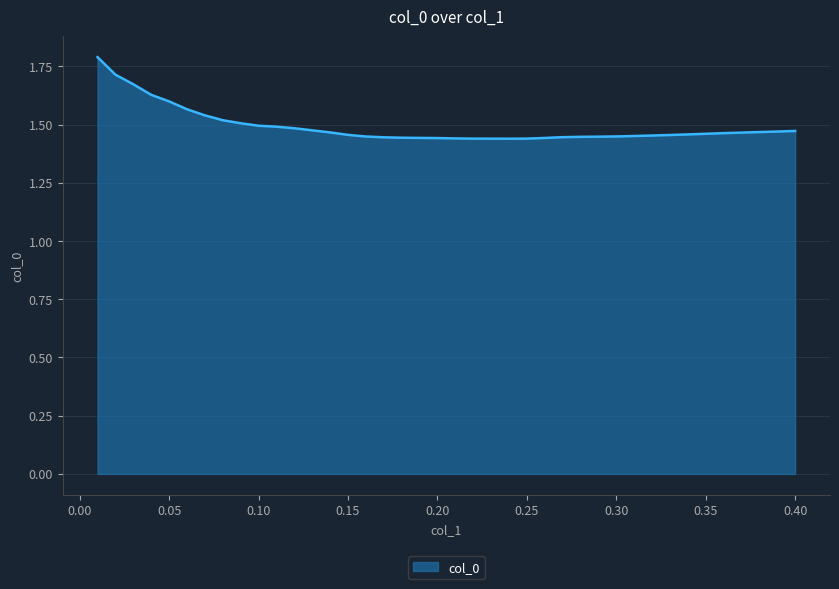

What is the difference between the maximum and minimum values?

0.4